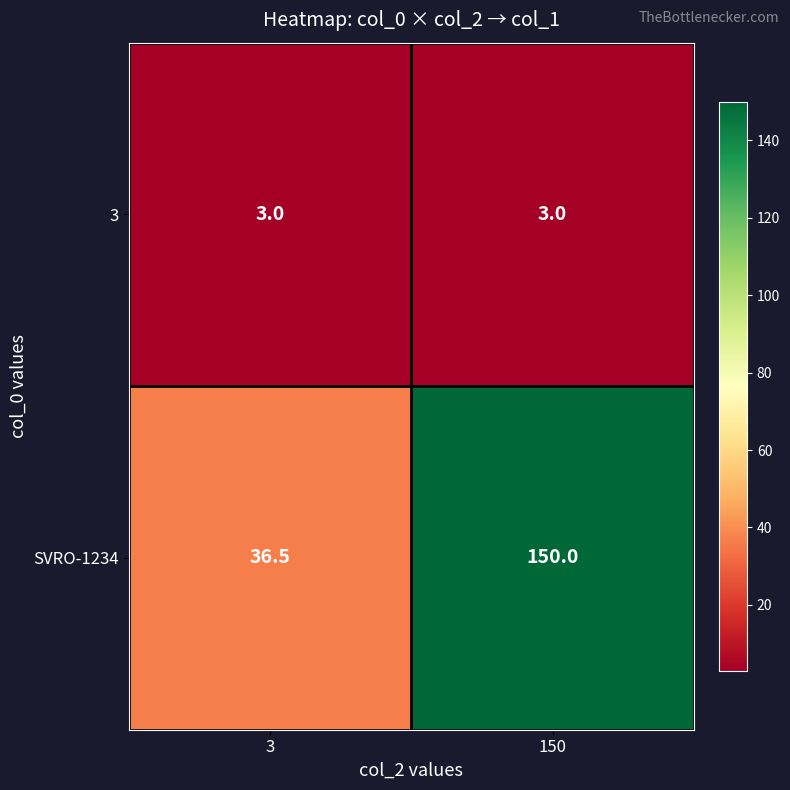

List the series in order of their overall mean, lowest first.

3, SVRO-1234